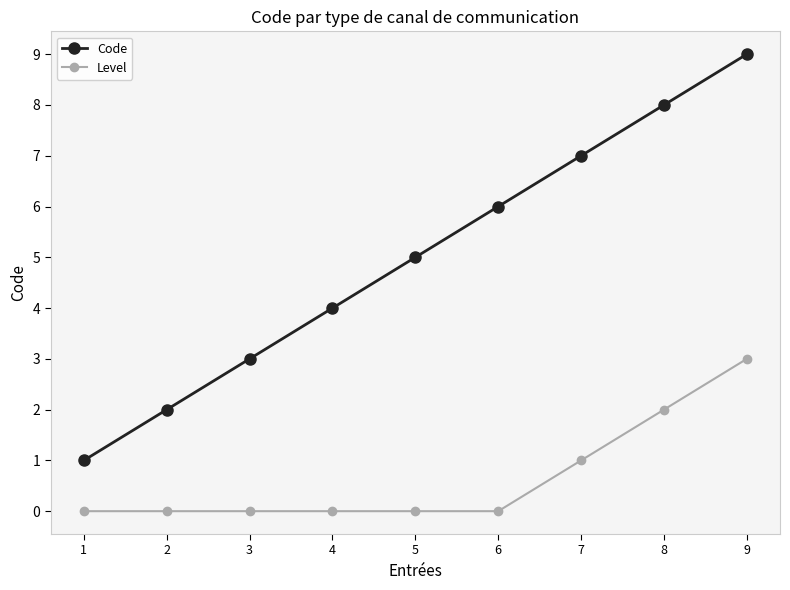

Reading left to right, transcribe all the data shown in this chart.

Code: 1=1	2=2	3=3	4=4	5=5	6=6	7=7	8=8	9=9
Level: 1=0	2=0	3=0	4=0	5=0	6=0	7=1	8=2	9=3